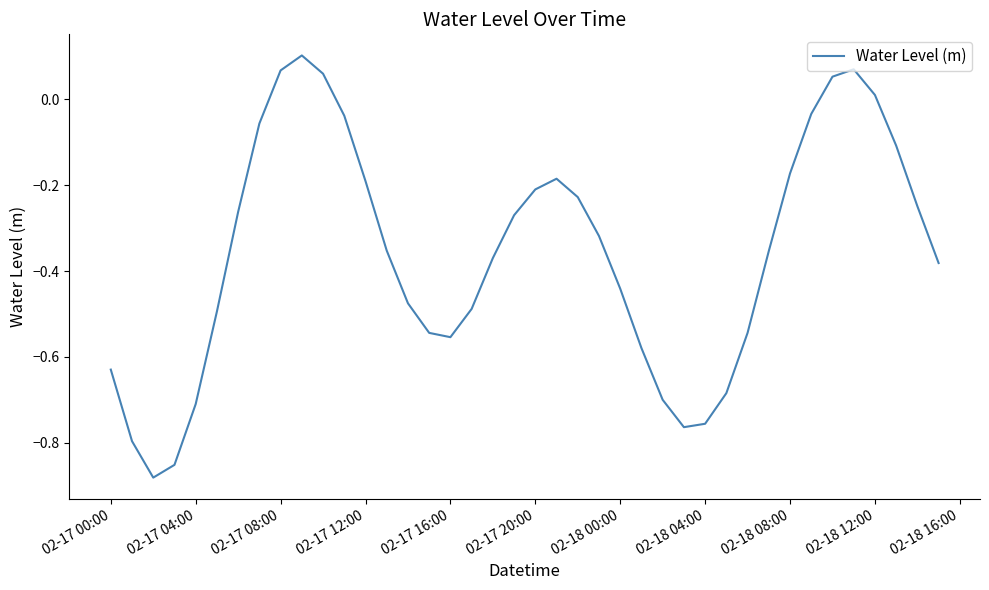

True or false: the data shows -0.3 at 02-17 20:00.

False